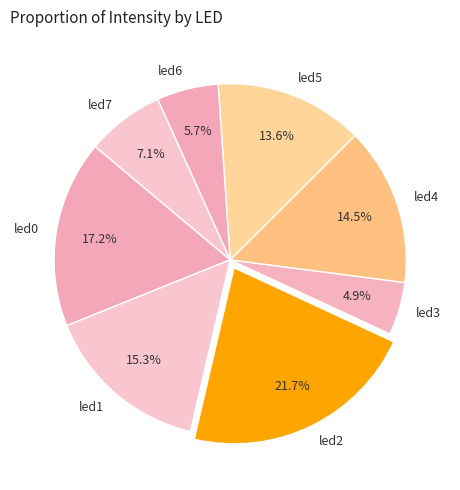

Which category has the smallest portion of the pie?

led3